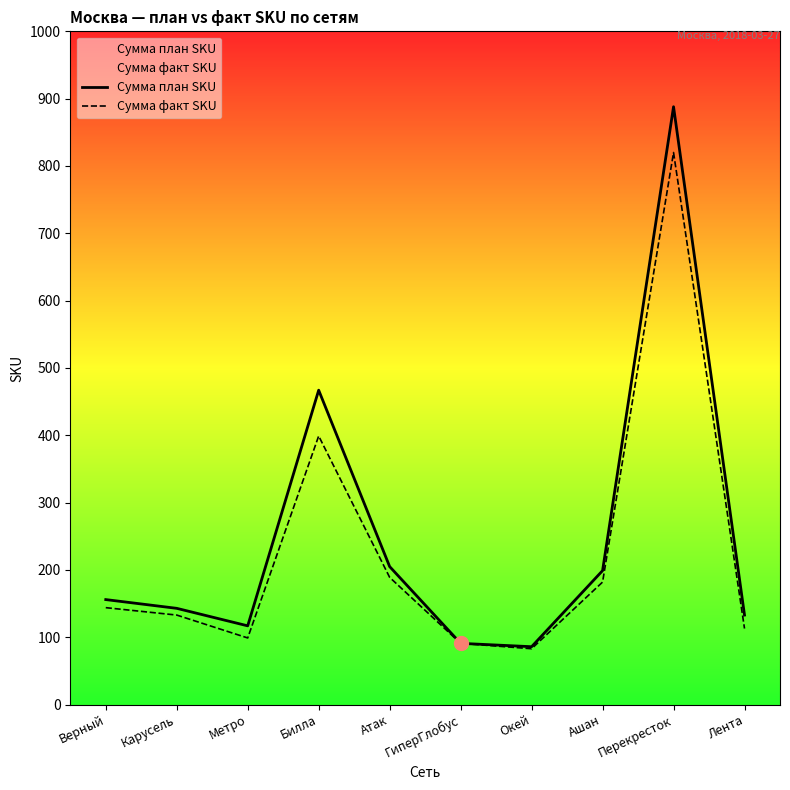

What position from the left is Атак?

5